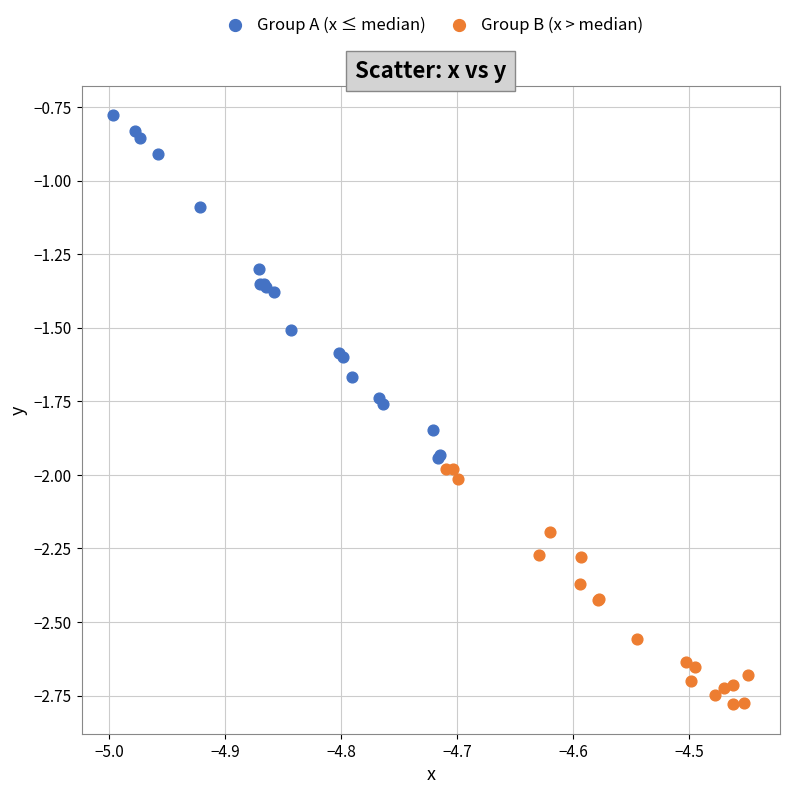

Which series has the widest spread of Y values?

Group A (x ≤ median)